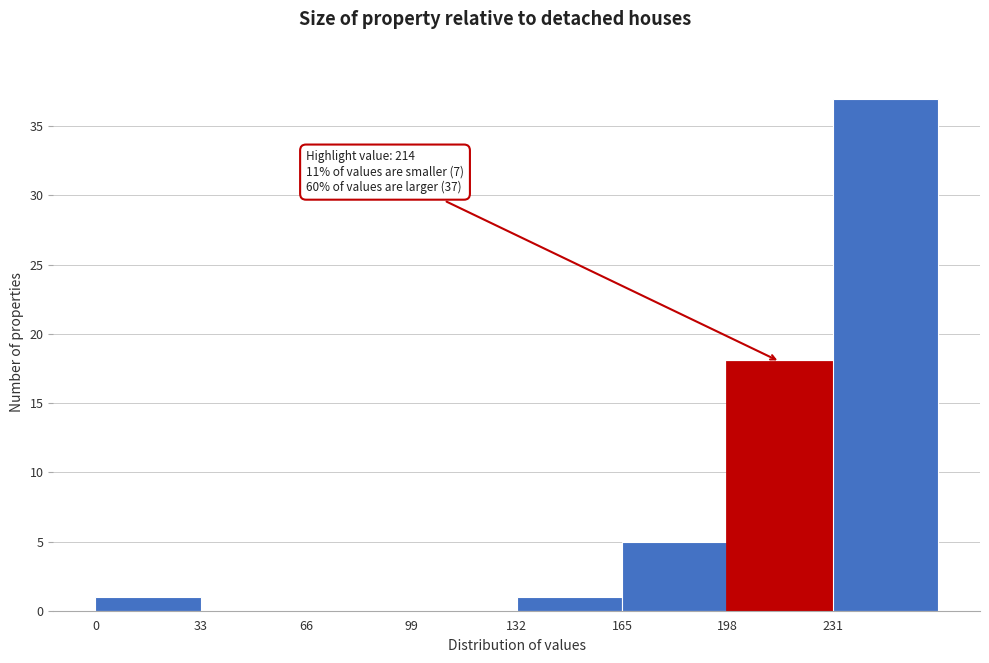

Which range on the x-axis has the tallest bar?

231 to 264